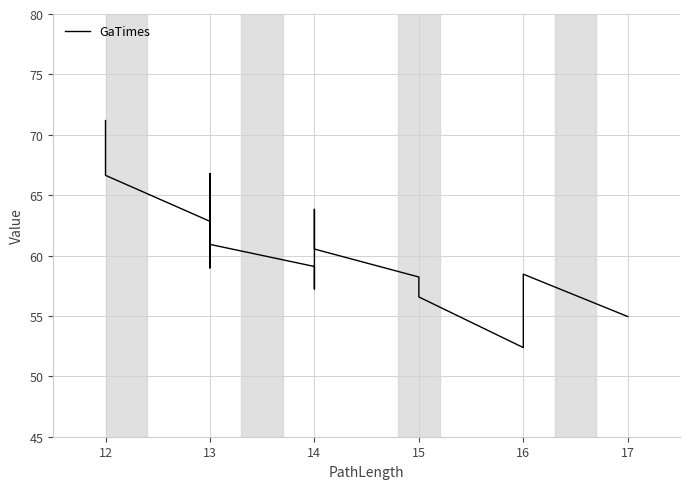

How many data points are less than 60?

9